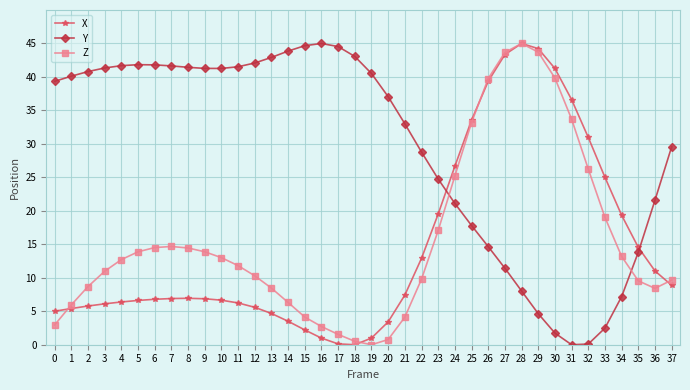

At which label does Y first exceed 40?

1